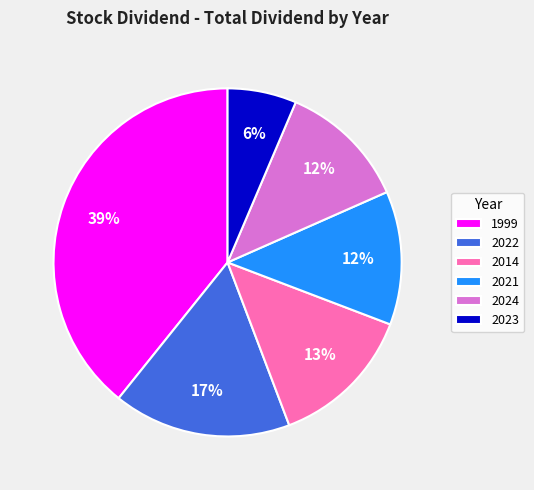

To the nearest percent, what is the difference between the 2023 and 2024 slice percentages?

6%